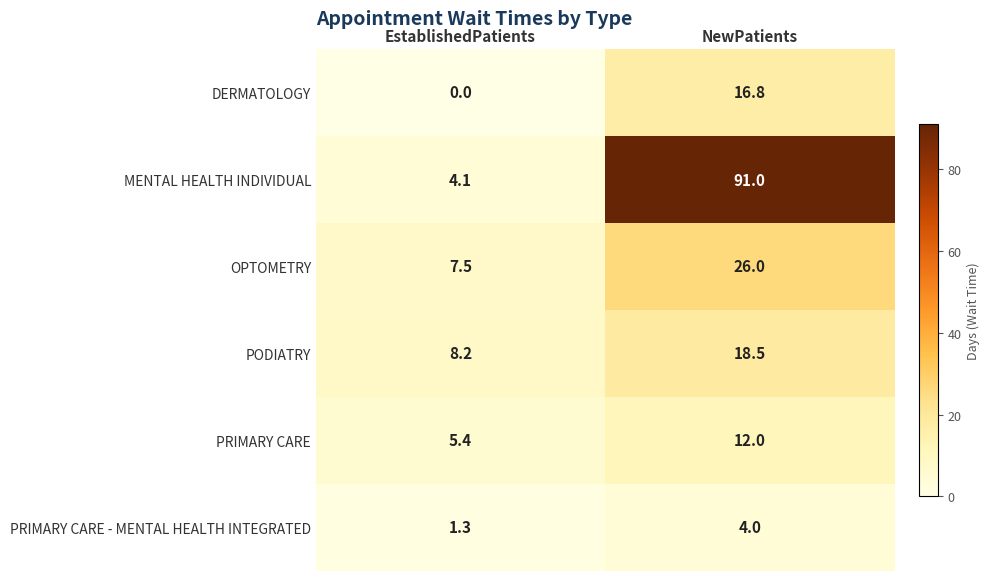

Which category has the lowest value across all series?

EstablishedPatients